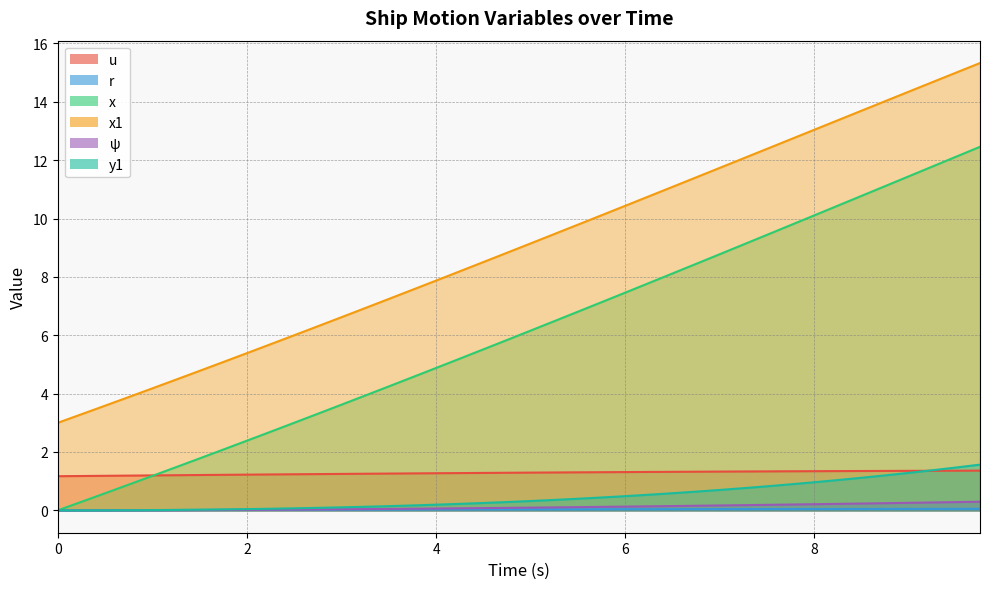

True or false: x and x1 intersect in this chart.

False